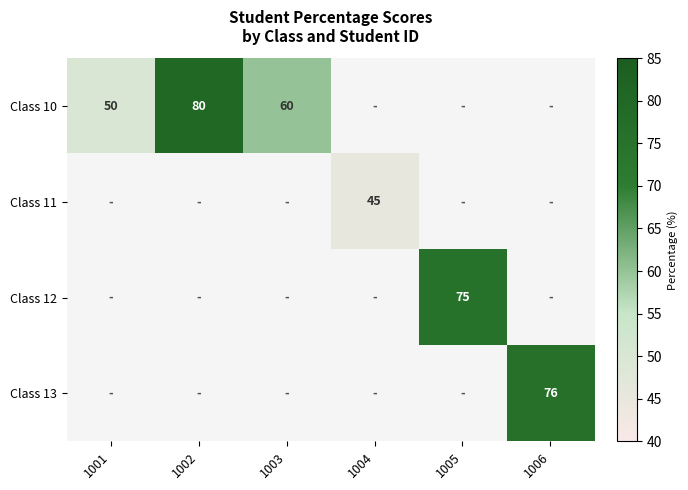

How many series are shown in this chart?

4